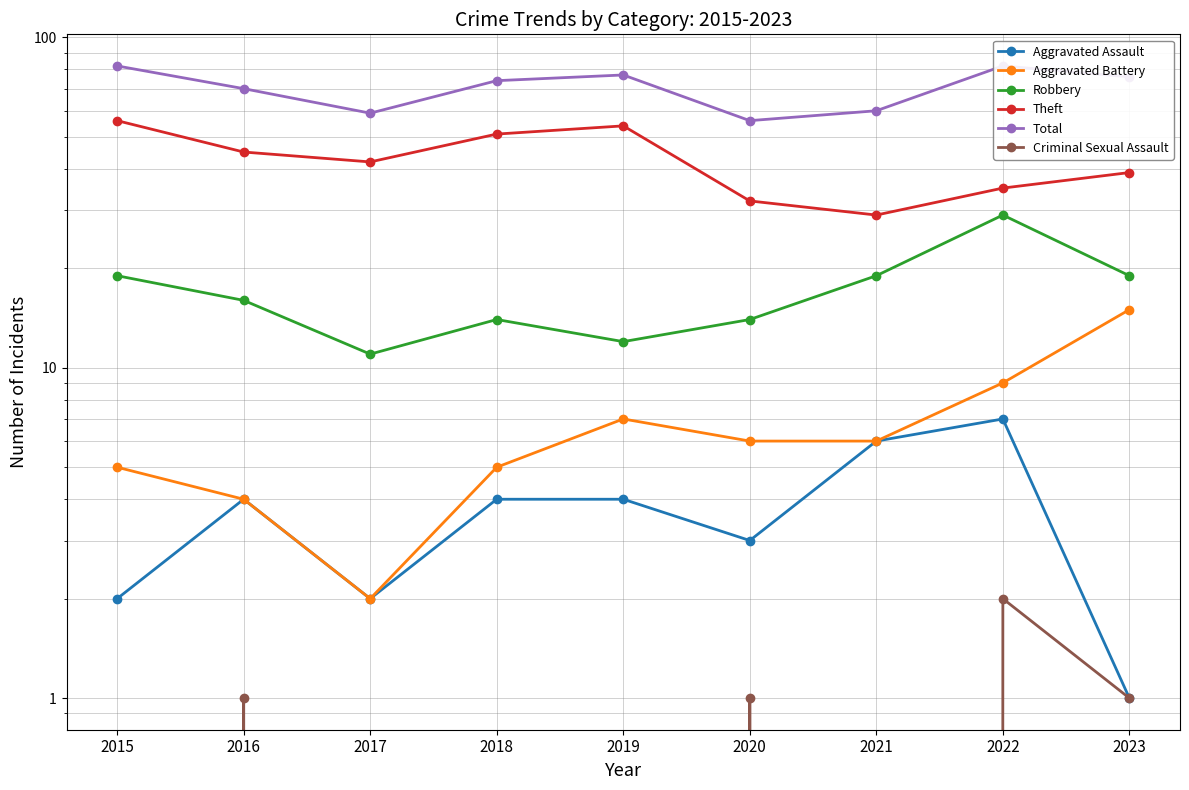

What is the sum of all Theft values?

383